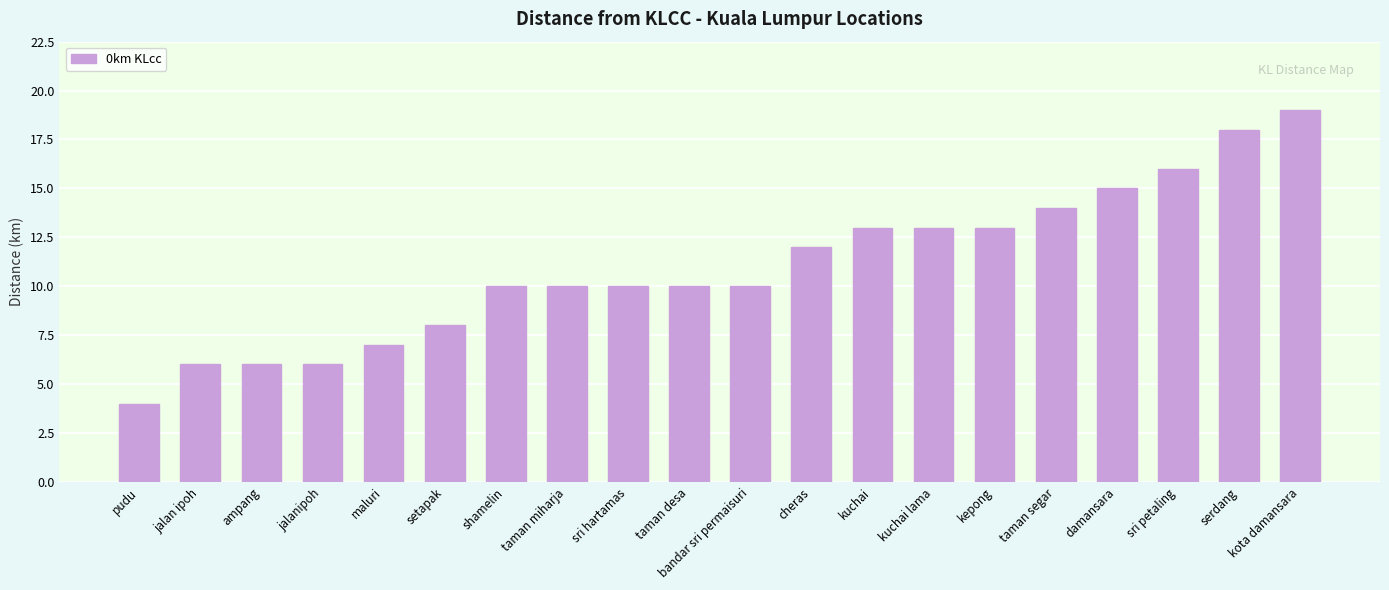

What is the difference between the values at taman desa and pudu?

6